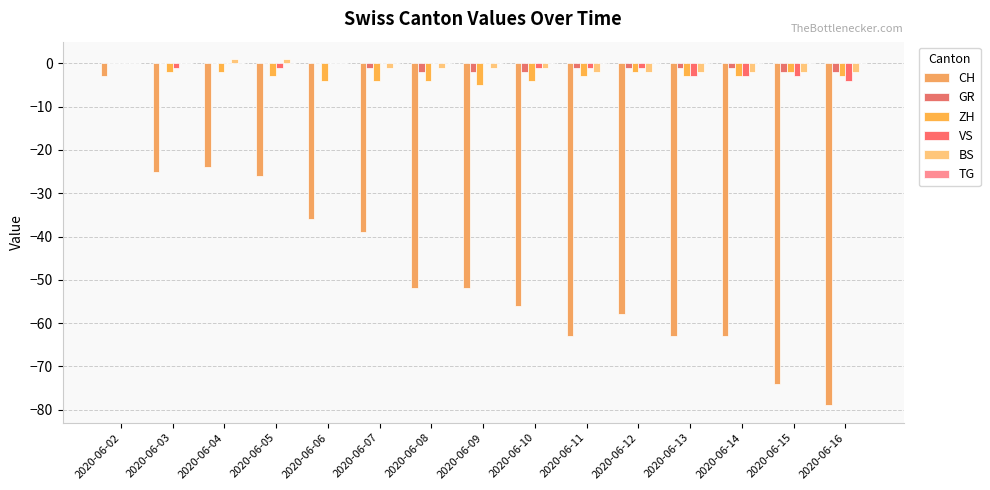

At which category is the sum across all series the highest?

2020-06-02